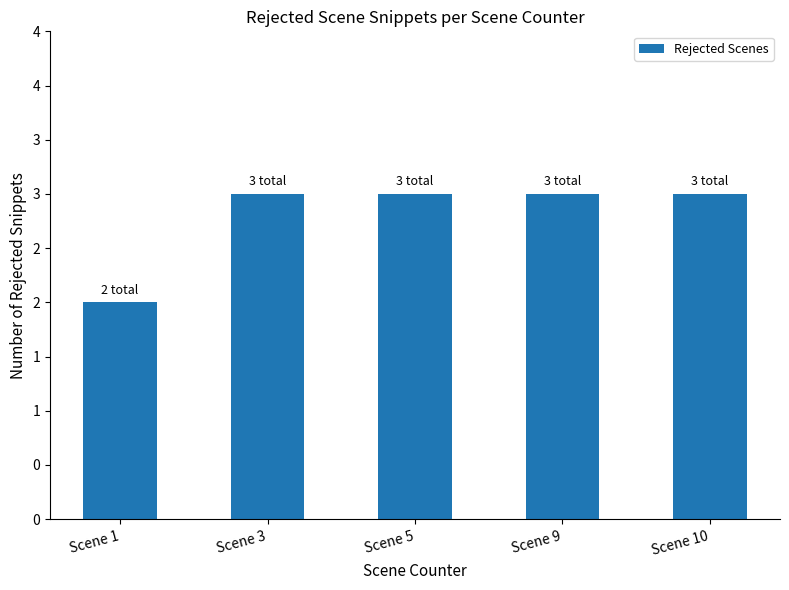

Is it true that the value at Scene 3 is 1?

False